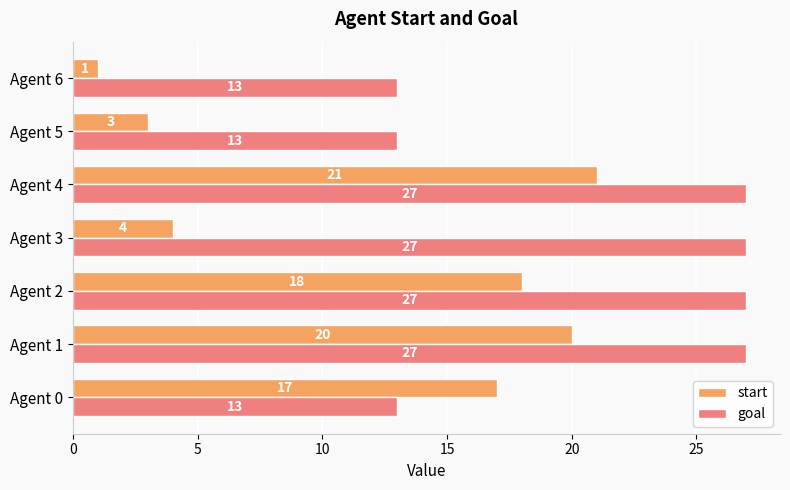

Which series has the largest total across all categories?

goal